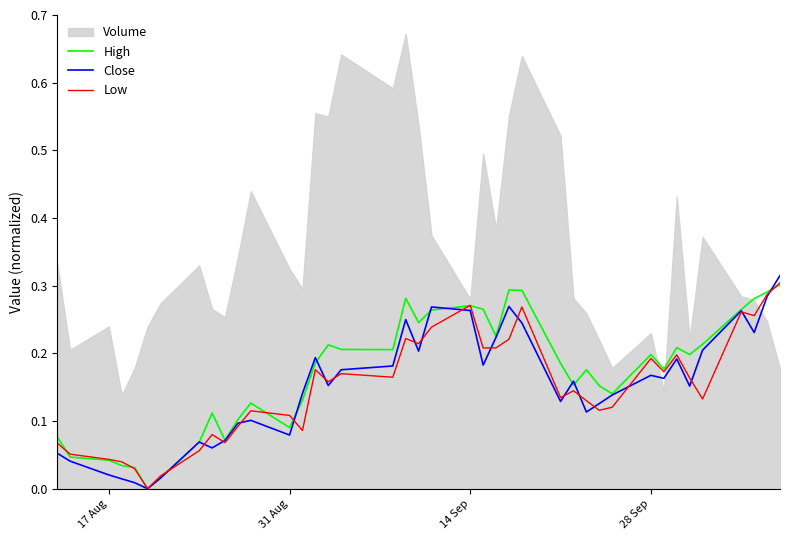

Is this an area chart (filled region under the line)?

No